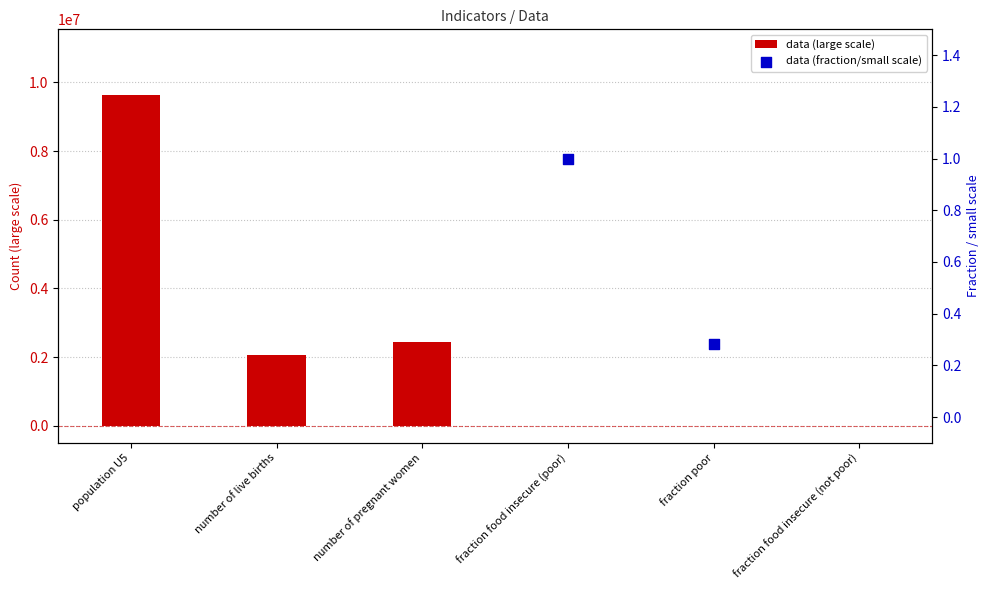

Which series has the largest Y range (max minus min)?

data (large scale)